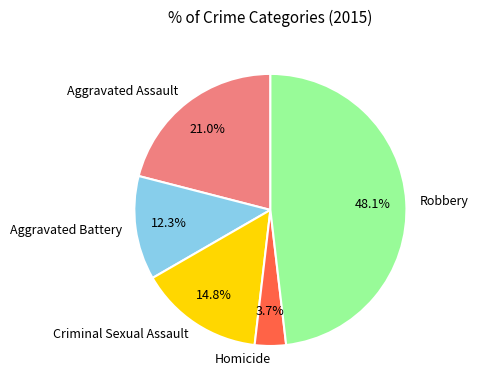

What percentage is NOT represented by Criminal Sexual Assault?

85.2%